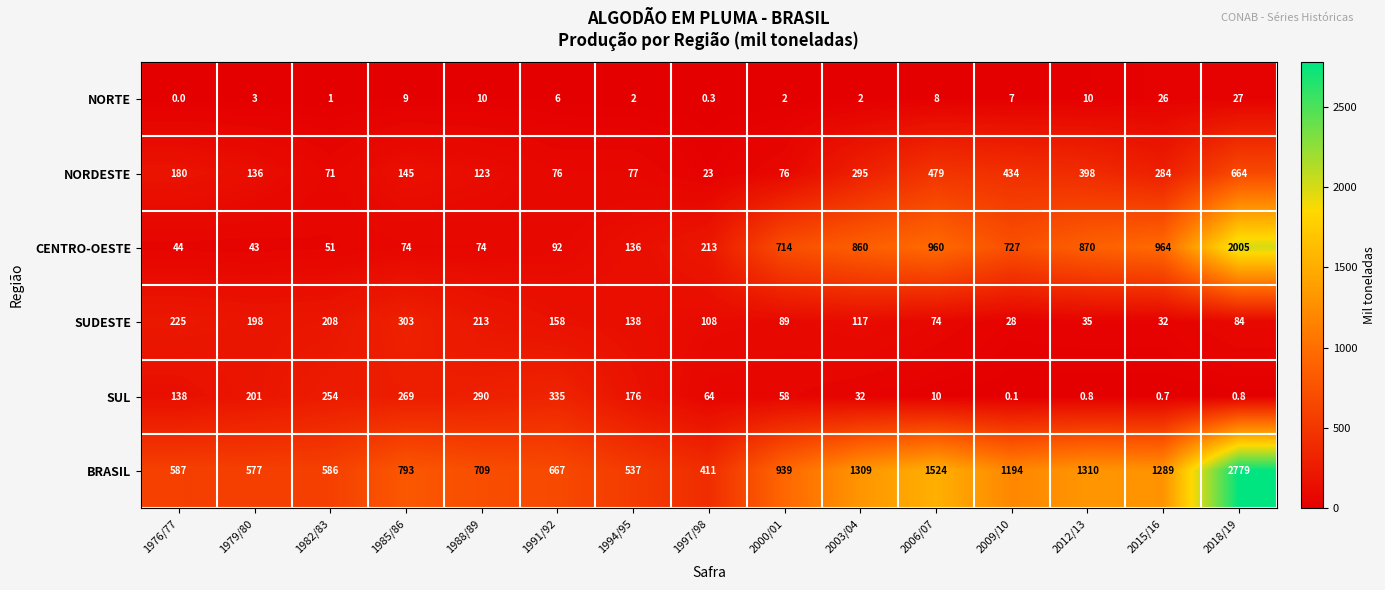

Which series has the largest total across all categories?

BRASIL